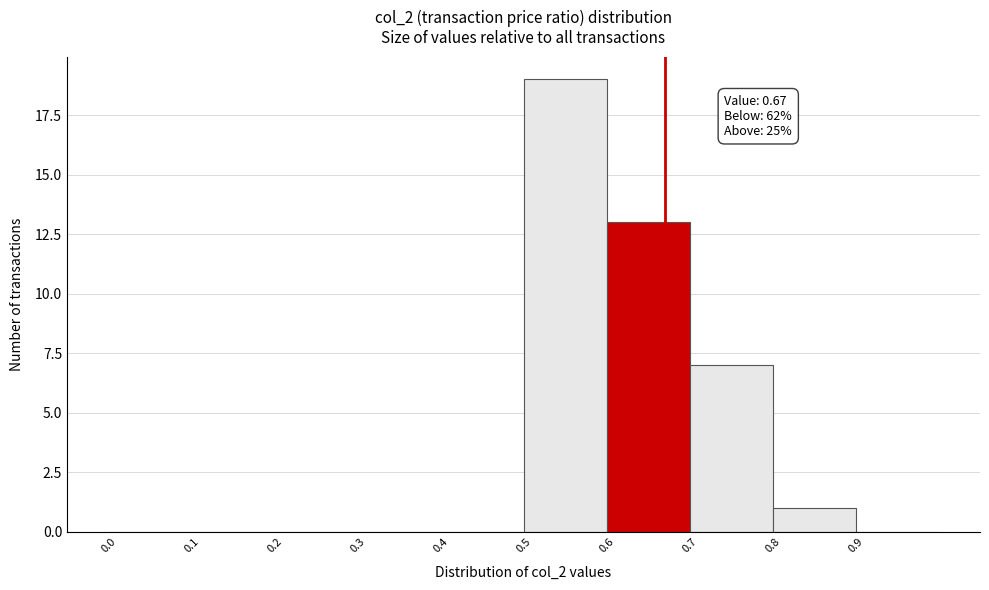

Which range on the x-axis has the tallest bar?

0.5 to 0.6